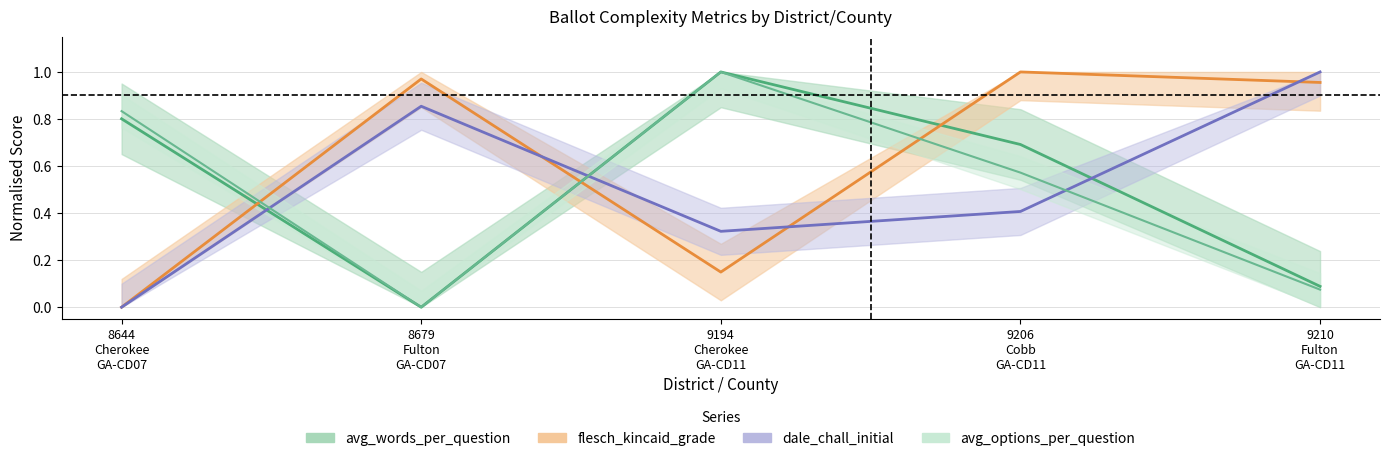

Count the dale_chall_initial values in the range 0 to 1.

5